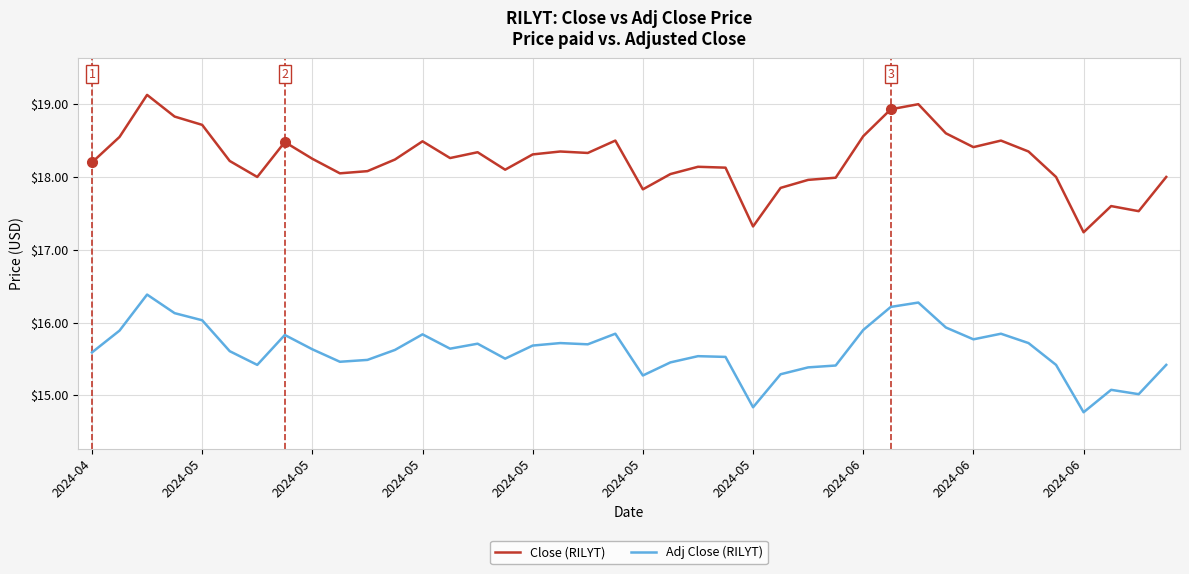

List the series in order of their peak value, lowest first.

Adj Close (RILYT), Close (RILYT)